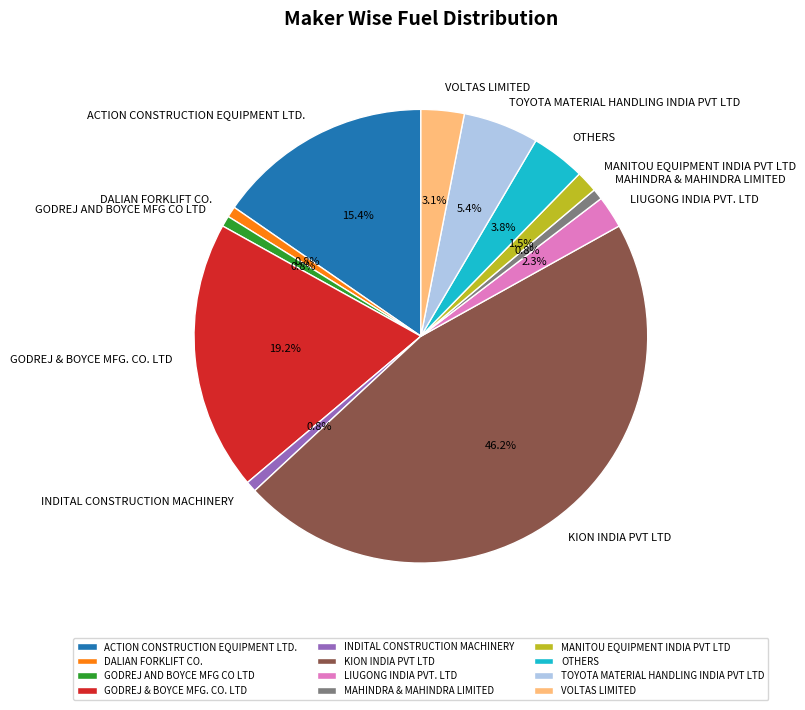

The OTHERS slice represents 16% of the pie. True or false?

False